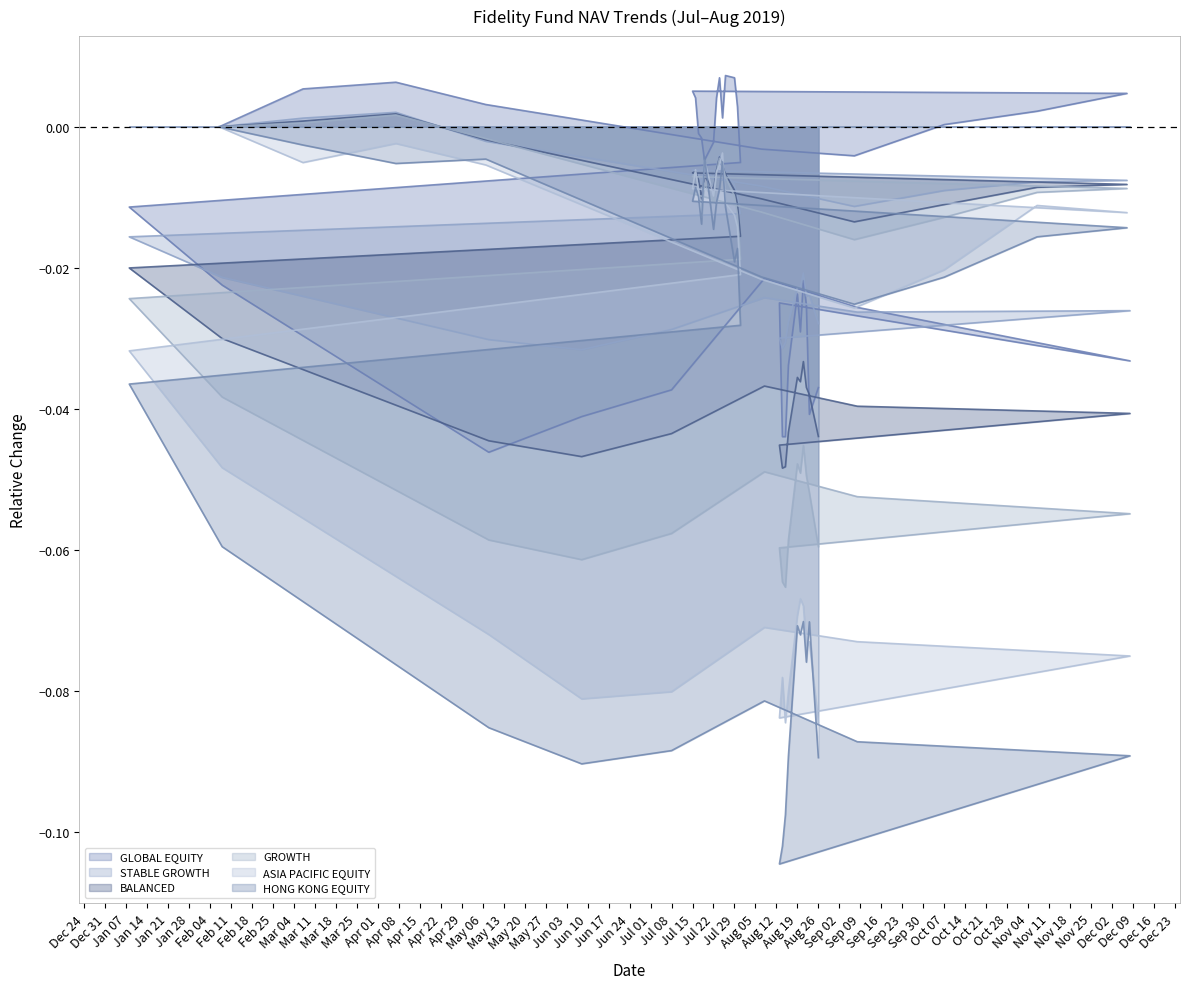

In FIDELITY GROWTH FUND, how many points are higher than both neighbors (excluding endpoints)?

7